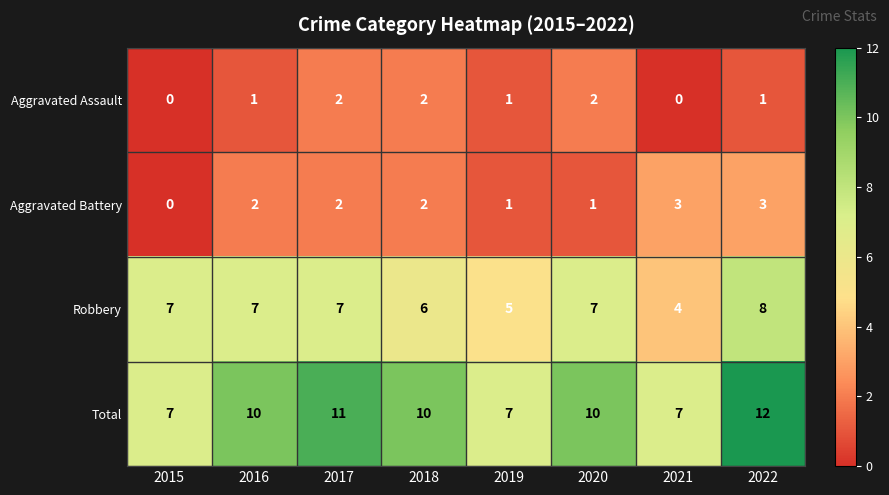

The value of Aggravated Battery at 2017 is 1. True or false?

False